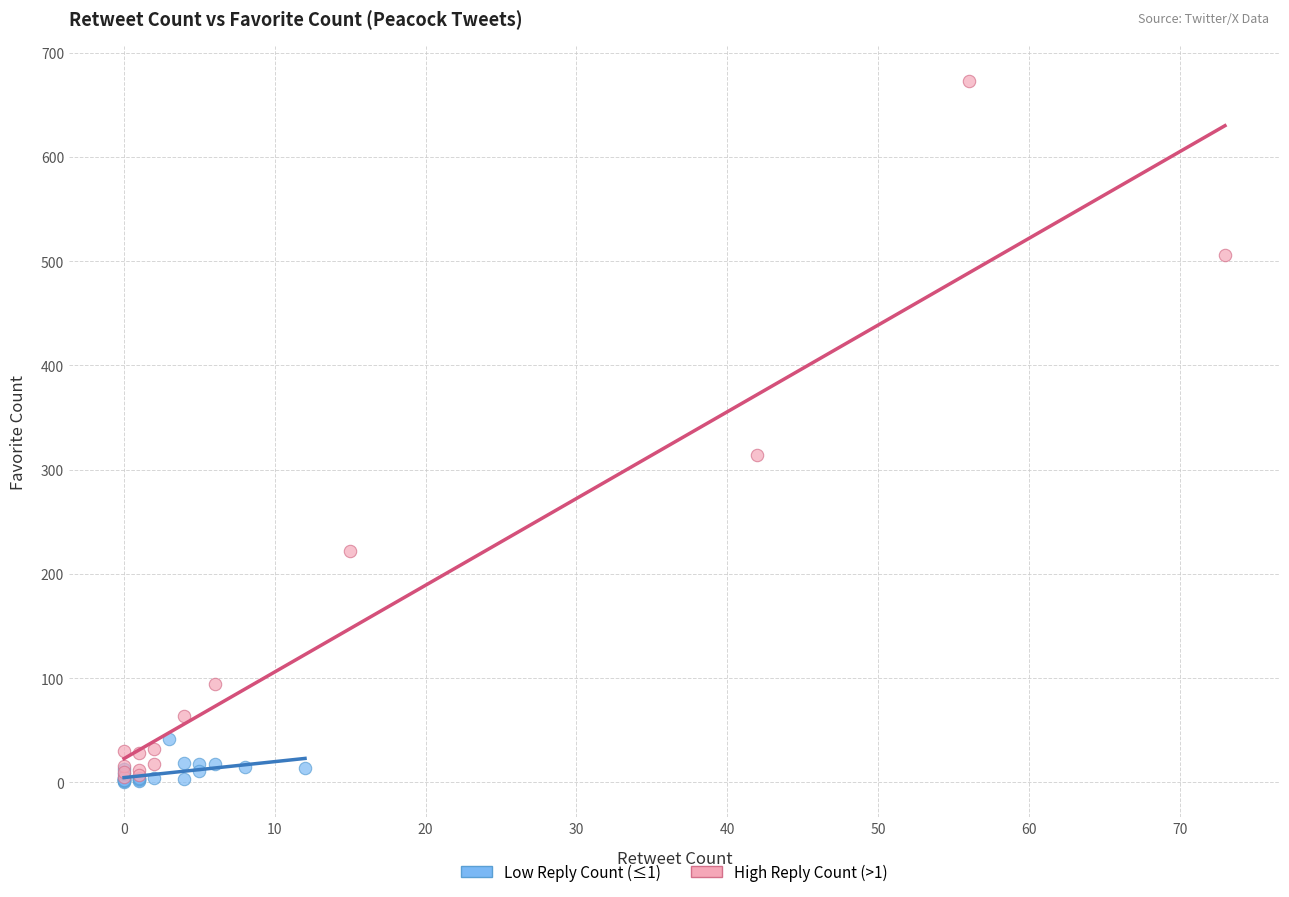

Which series contains the highest Y value?

High Reply Count (>1)